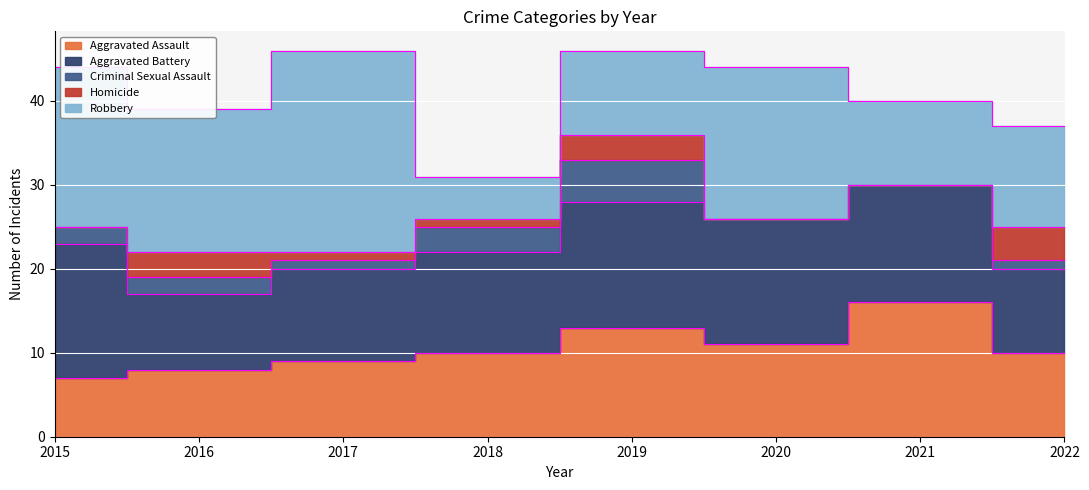

List the series in order of their peak value, lowest first.

Homicide, Criminal Sexual Assault, Aggravated Assault, Aggravated Battery, Robbery